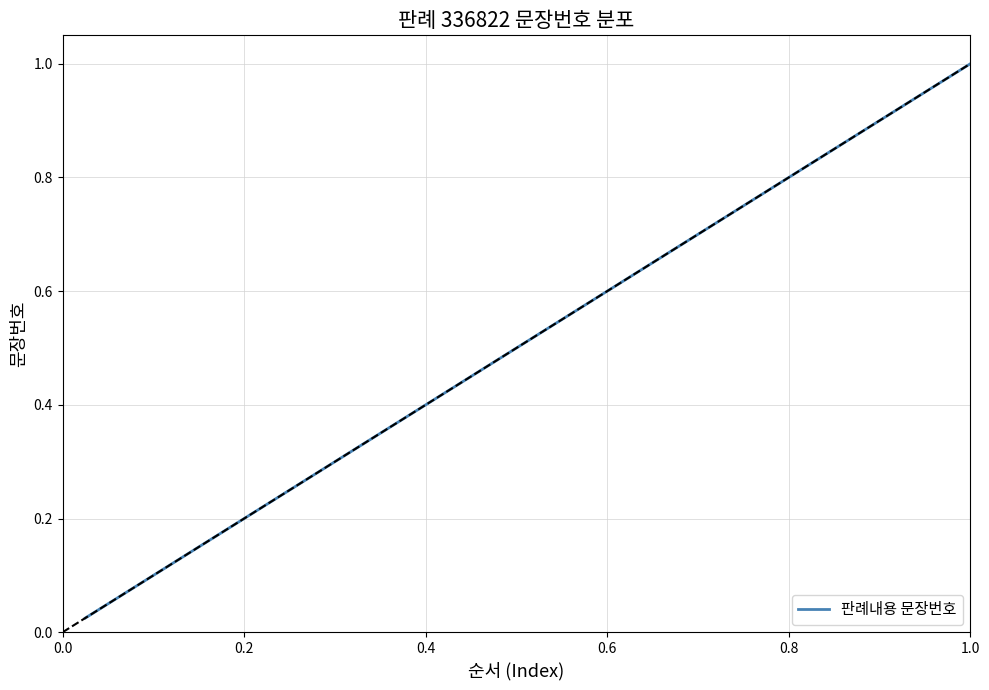

Does the chart have visible grid lines?

Yes